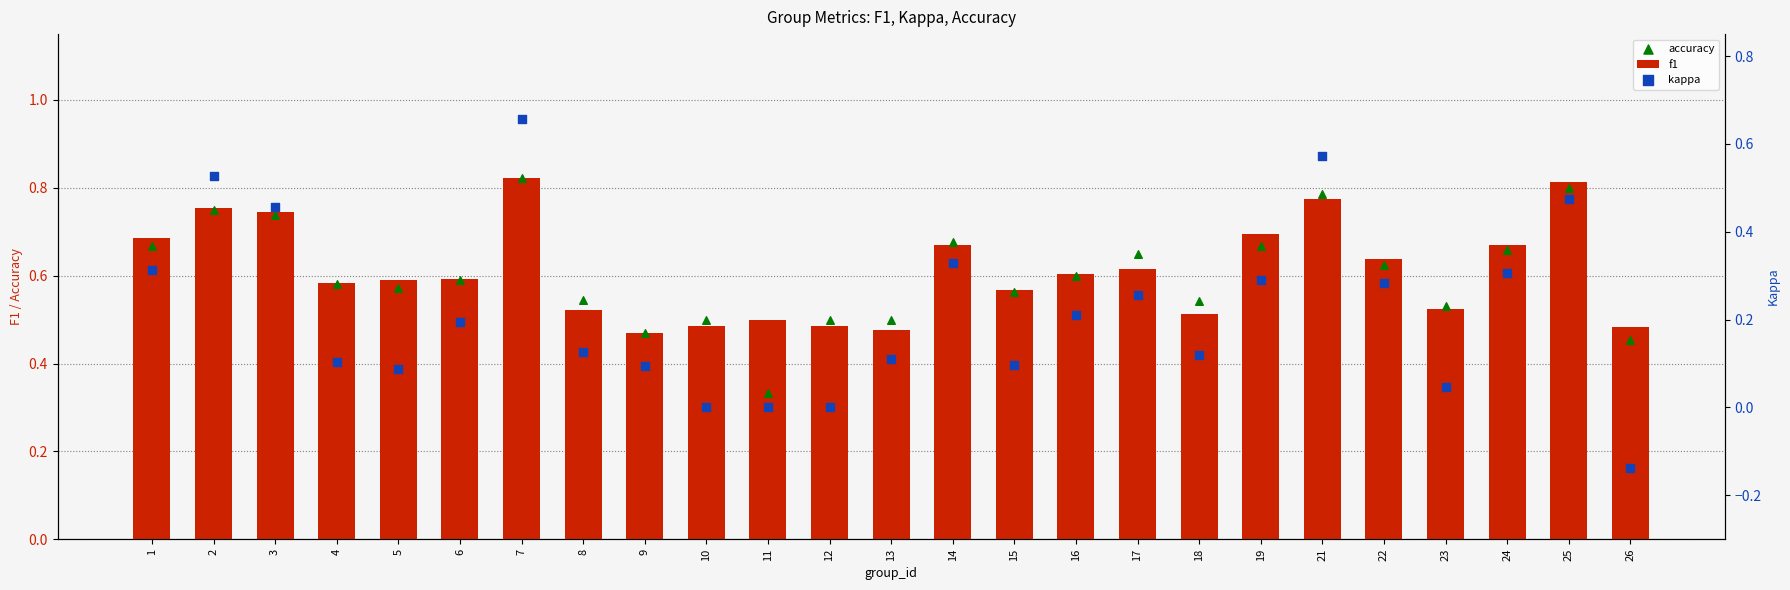

What are all the series names shown in the legend?

f1, accuracy, kappa